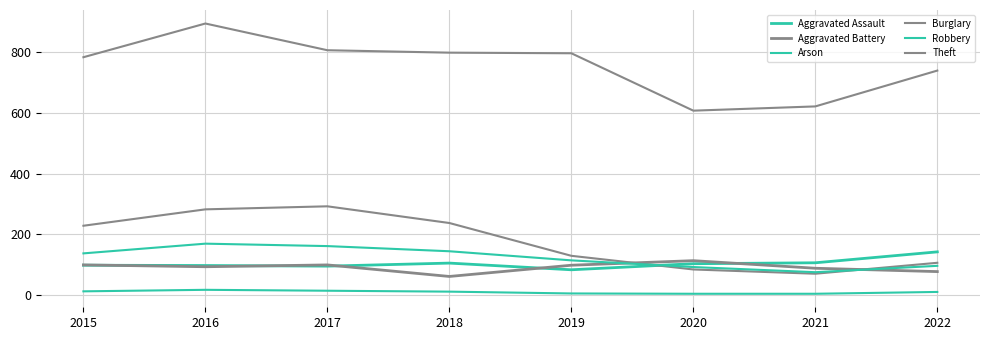

How many lines are shown in the chart?

6